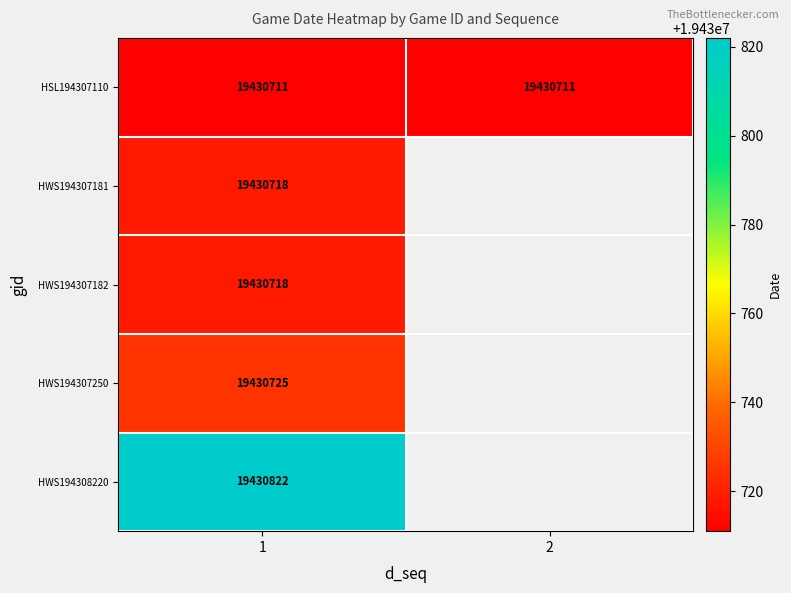

What is the spread (max minus min) of values at 1?

111